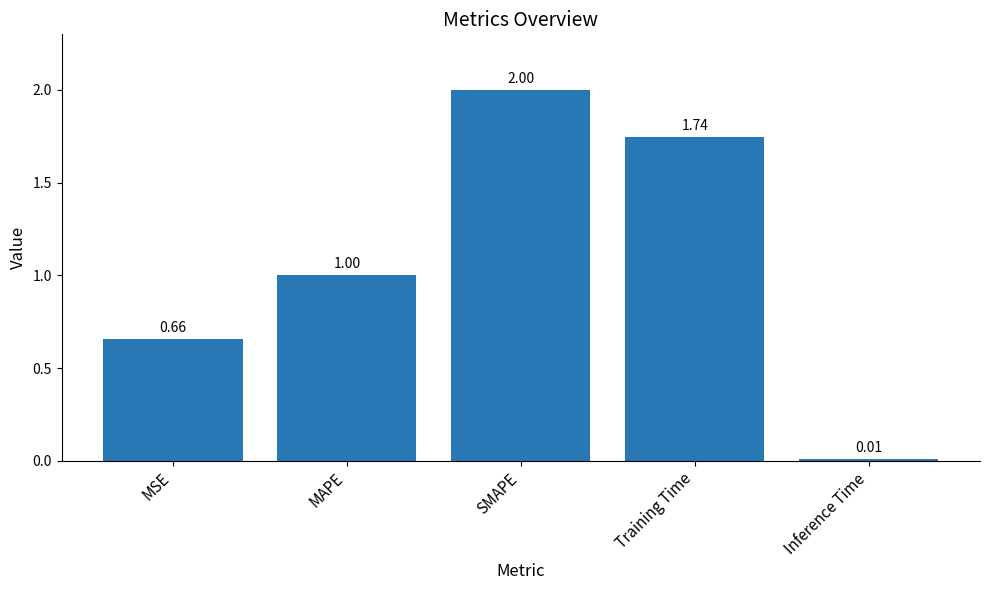

At which label is the value closest to 1?

MAPE